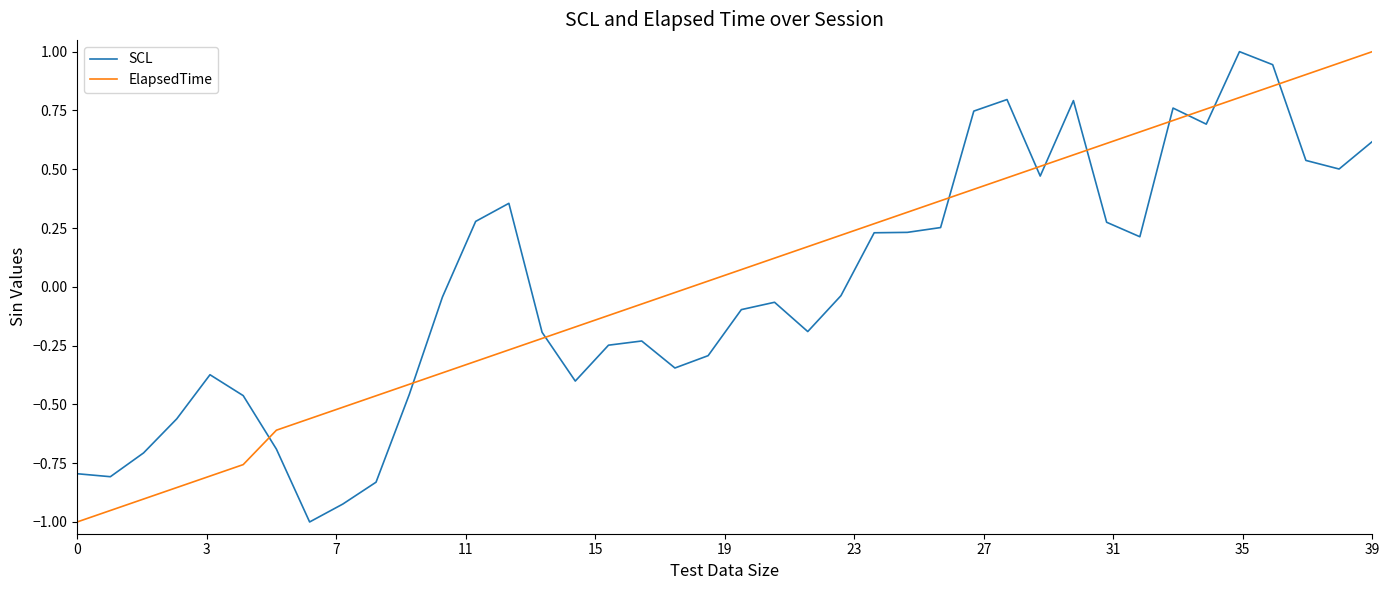

After their last crossing, which series has the higher values: SCL or ElapsedTime?

ElapsedTime